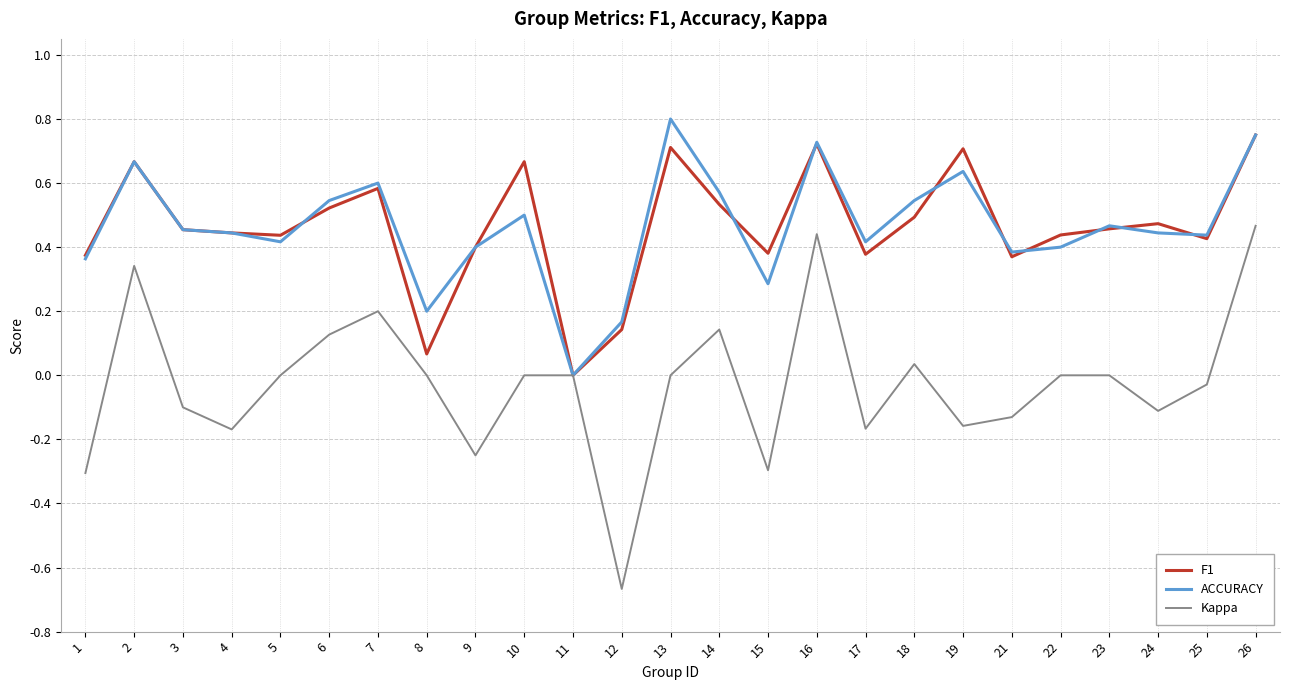

Which series has the largest range (max minus min)?

Kappa